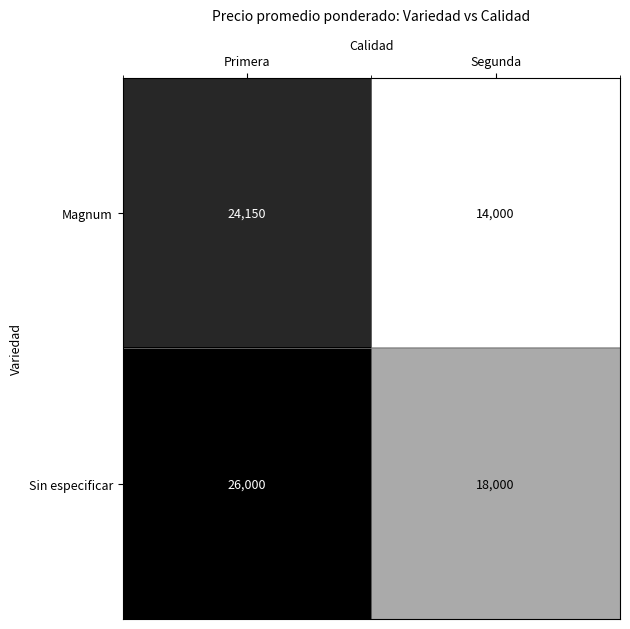

What is the highest value of the Magnum series?

24150